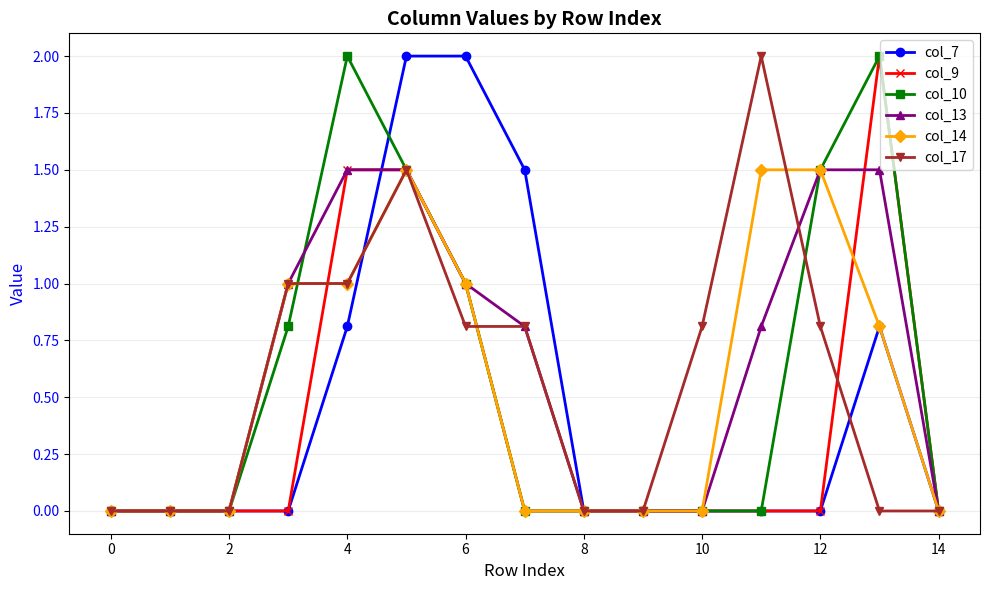

How many distinct data groups are displayed?

6